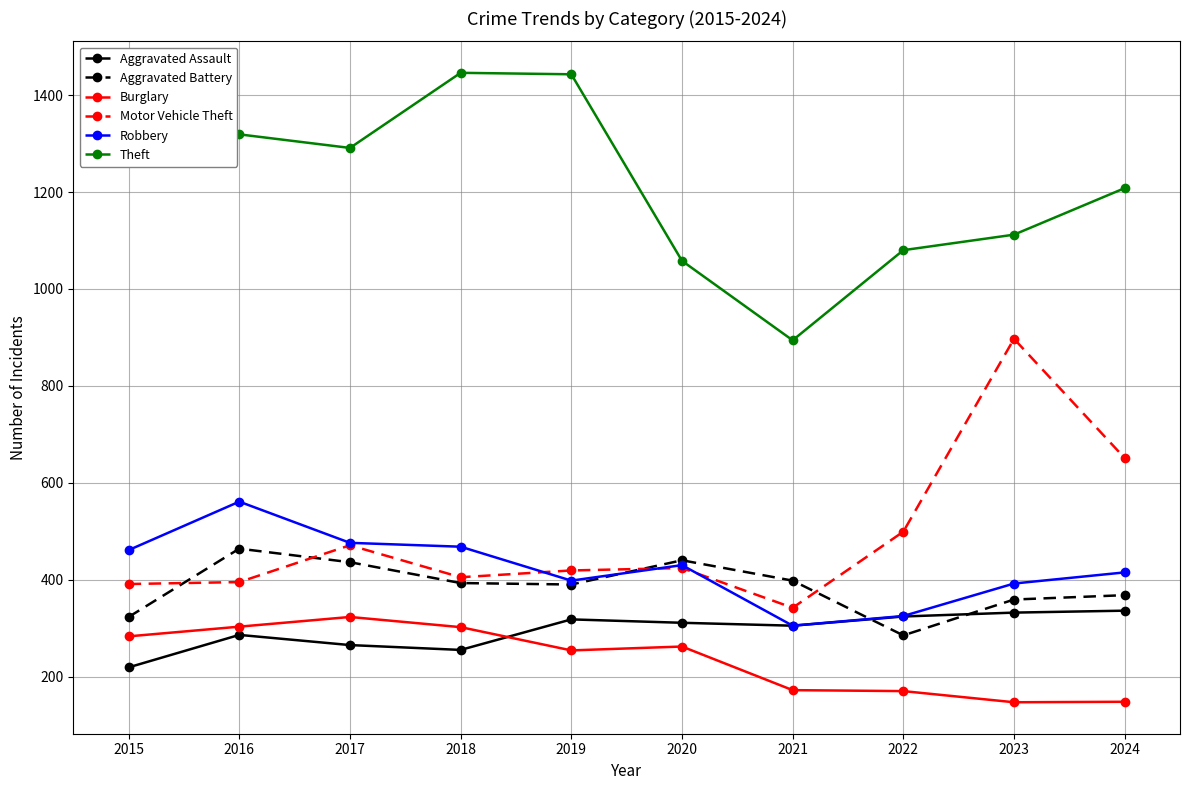

How many lines are shown in the chart?

6